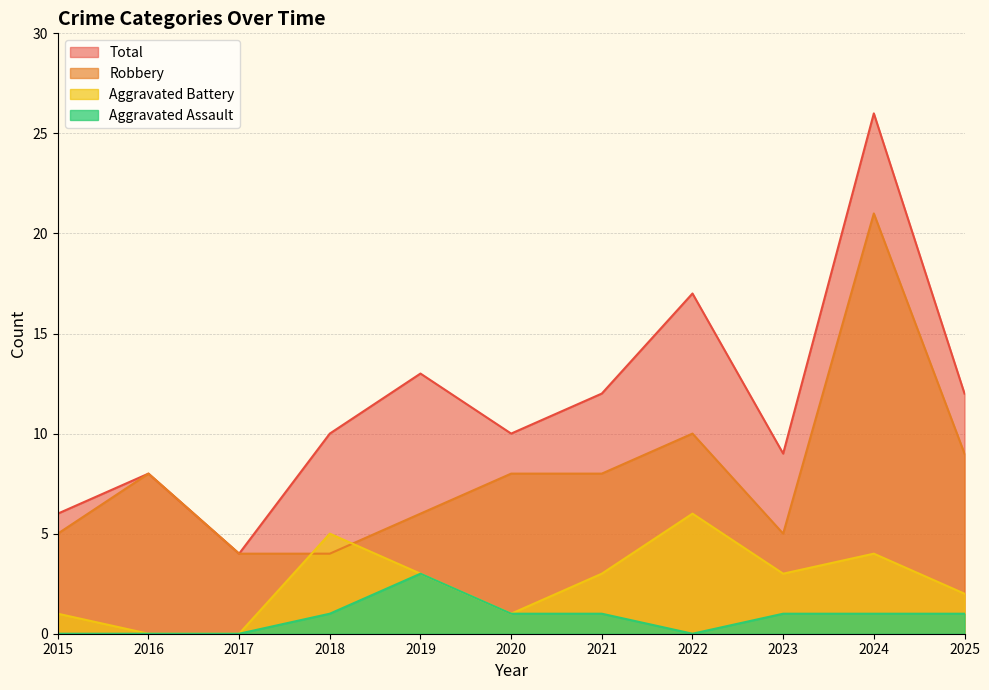

Rank the series by their maximum value, from lowest to highest.

Aggravated Assault, Aggravated Battery, Robbery, Total